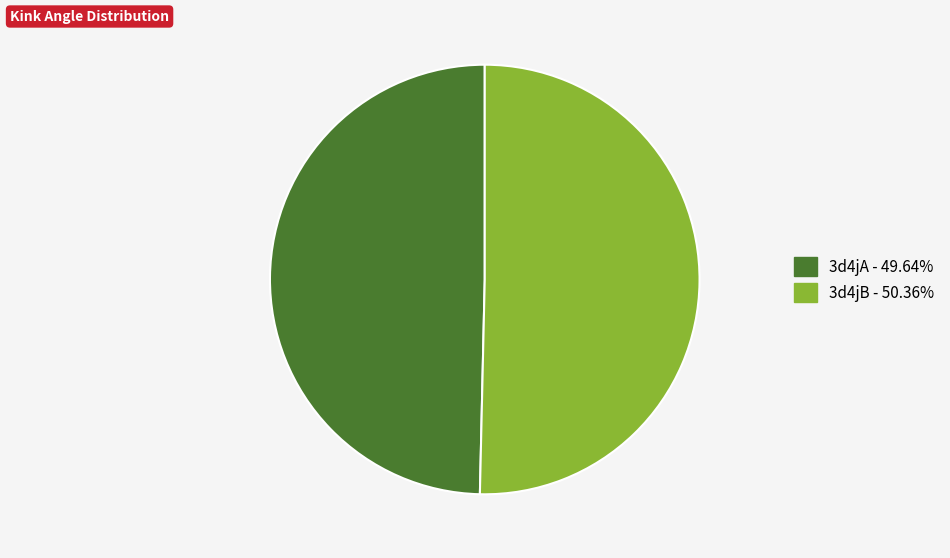

Does 3d4jA represent more than half of the total?

No